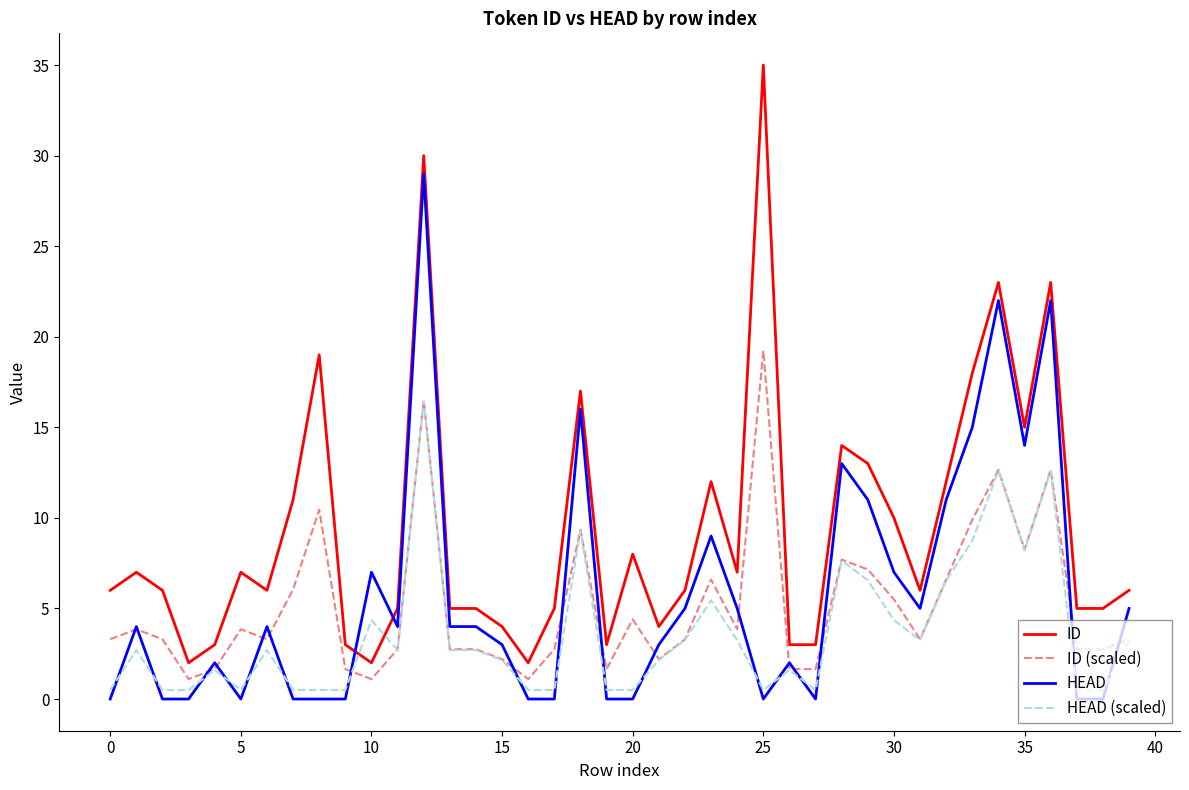

What is the maximum value shown in the chart?

35.0